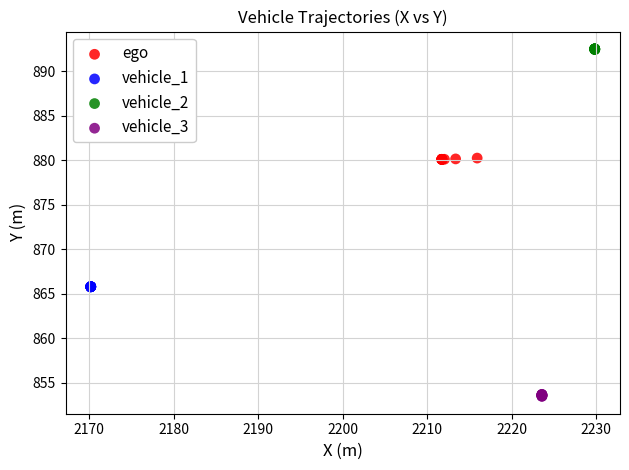

Which series reaches the maximum Y coordinate?

vehicle_2